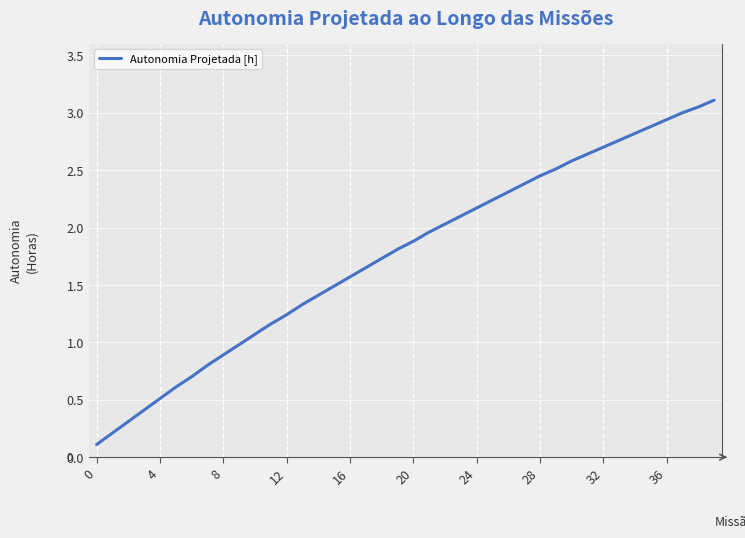

Does the chart have visible grid lines?

Yes